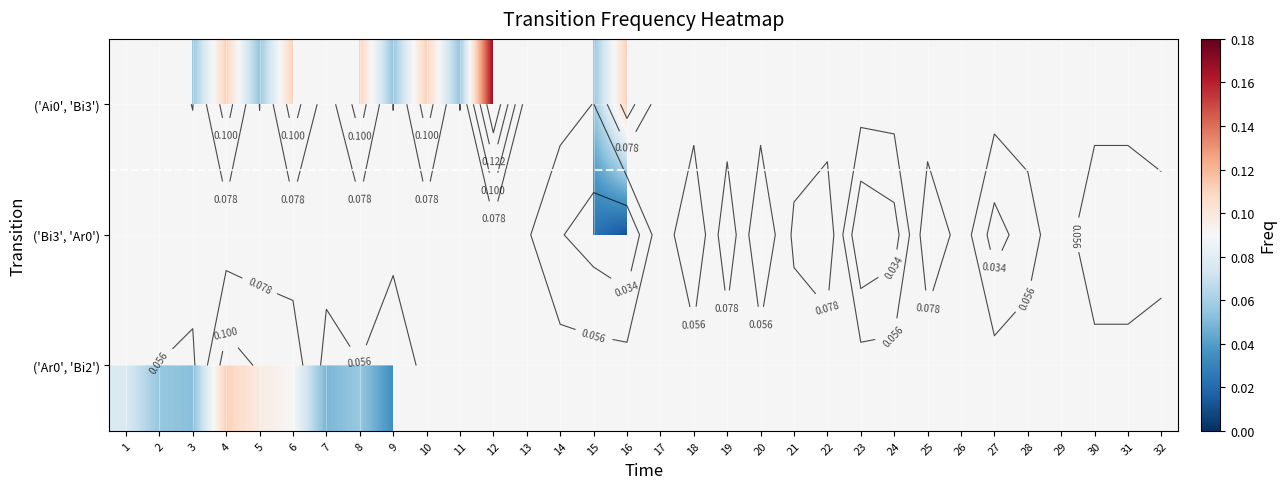

The value of ('Bi3', 'Ar0') at 16 is 0.0. True or false?

False